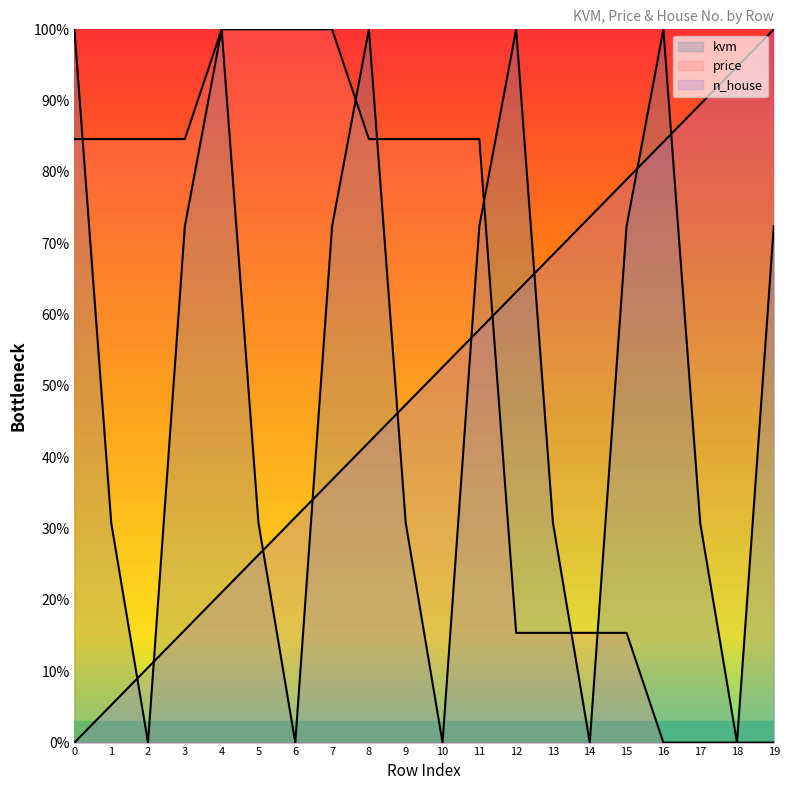

Is the value of n_house at 2 greater than the value of kvm at 19?

No